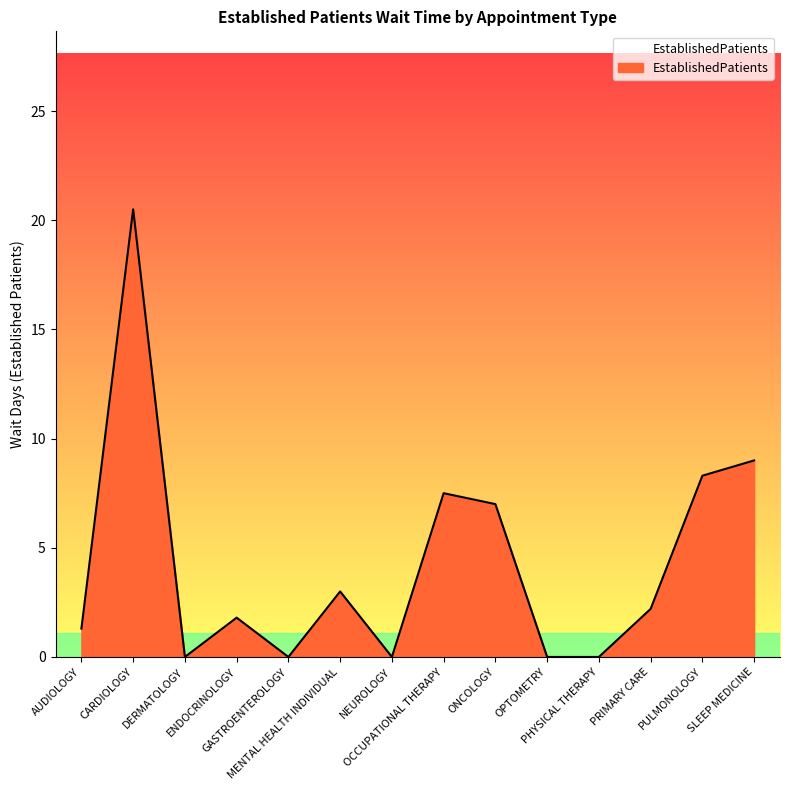

Reading right to left, extract all data points from this chart.

SLEEP MEDICINE=9.0	PULMONOLOGY=8.3	PRIMARY CARE=2.2	PHYSICAL THERAPY=0.0	OPTOMETRY=0.0	ONCOLOGY=7.0	OCCUPATIONAL THERAPY=7.5	NEUROLOGY=0.0	MENTAL HEALTH INDIVIDUAL=3.0	GASTROENTEROLOGY=0.0	ENDOCRINOLOGY=1.8	DERMATOLOGY=0.0	CARDIOLOGY=20.5	AUDIOLOGY=1.3